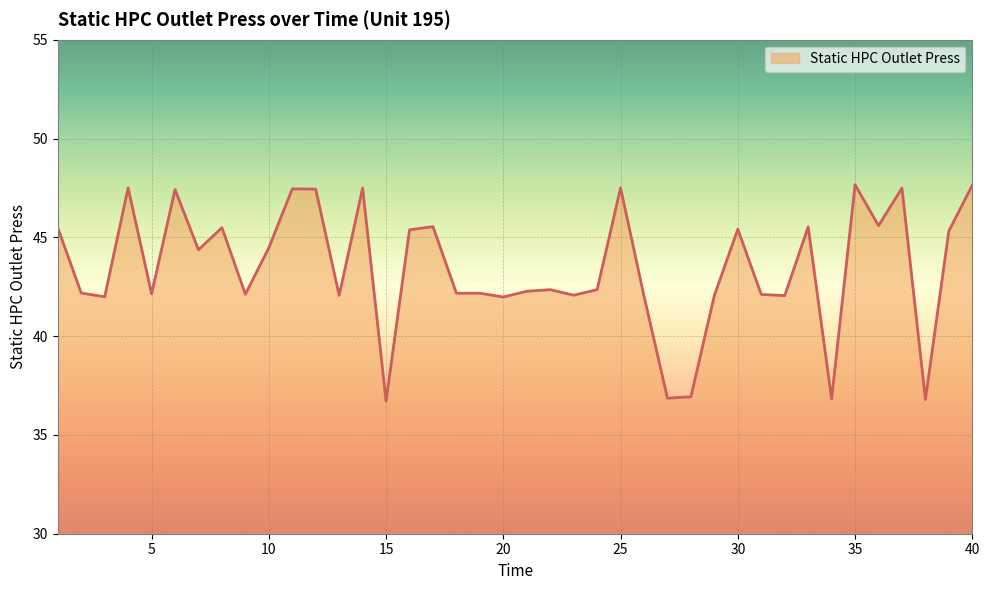

What is the greatest value displayed?

47.7